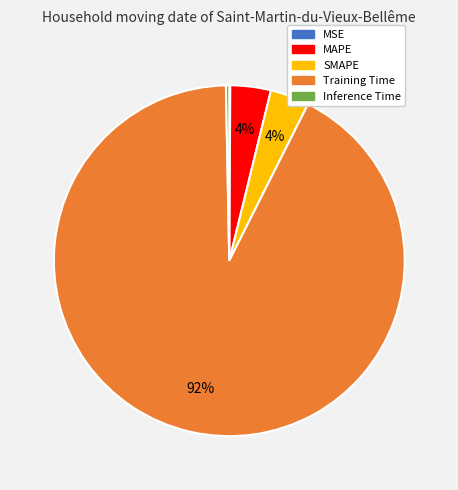

True or false: SMAPE accounts for 14% of the total.

False